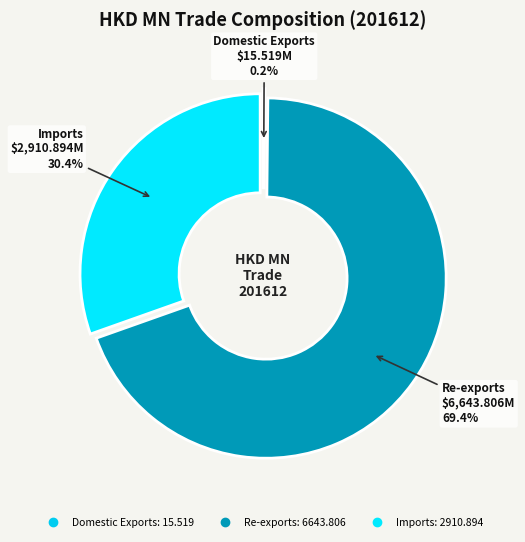

What is the largest slice in the pie chart?

Re-exports